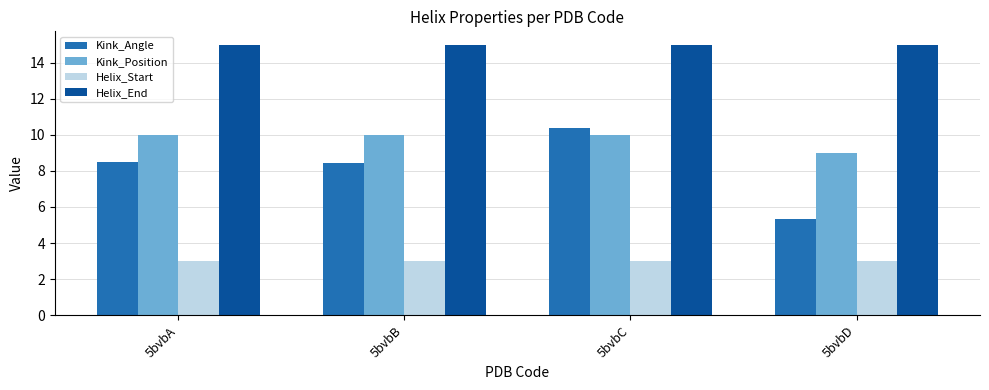

Between 5bvbA and 5bvbC, which series saw the biggest shift?

Kink_Angle